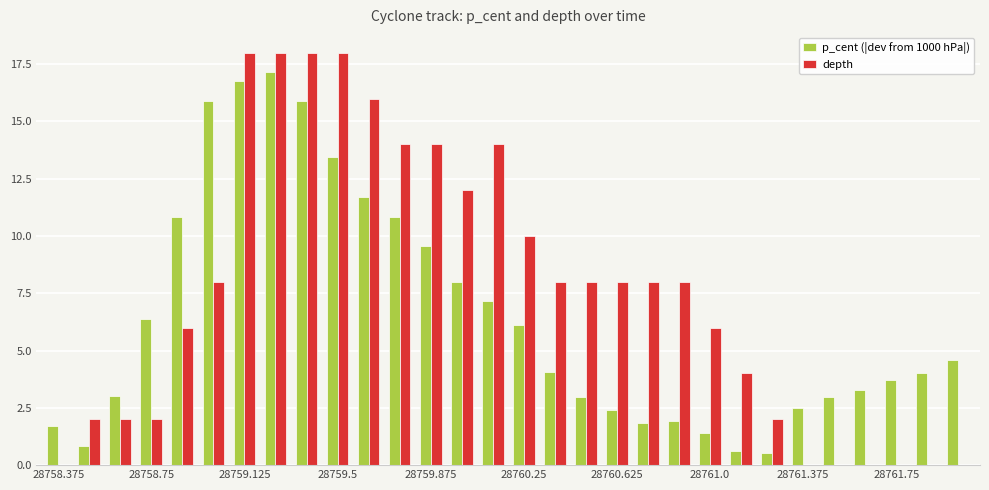

What is the maximum value for p_cent (|dev from 1000 hPa|)?

17.2